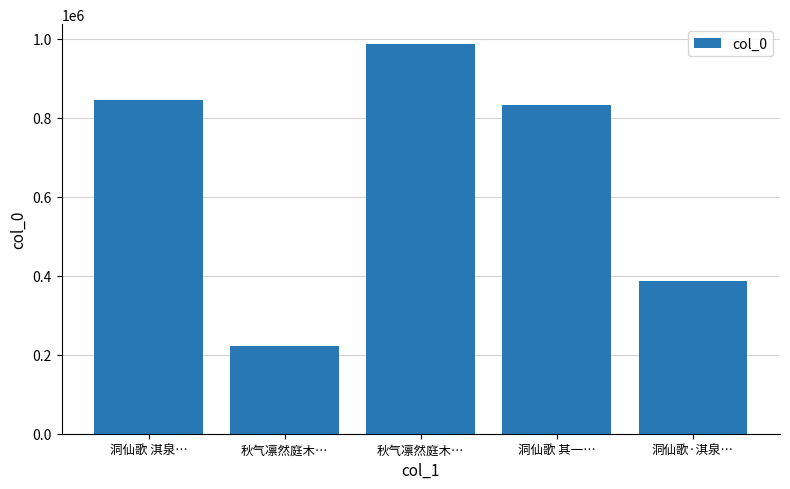

How many bars are there in total?

5